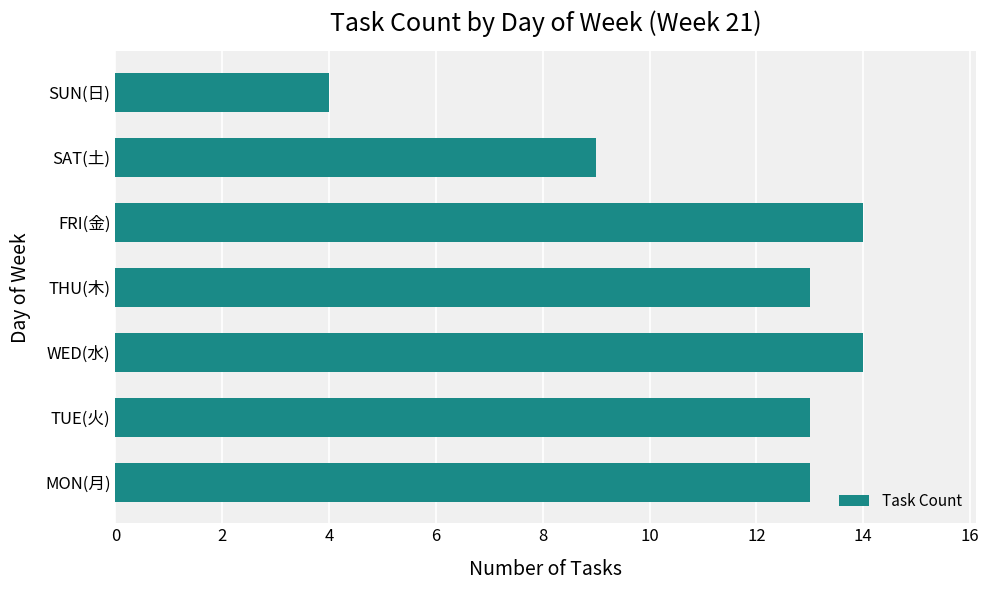

What is the maximum value shown in the chart?

14